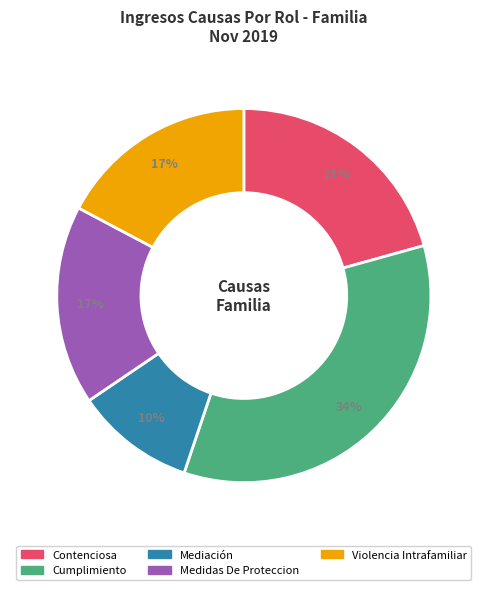

True or false: Medidas De Proteccion accounts for 10% of the total.

False